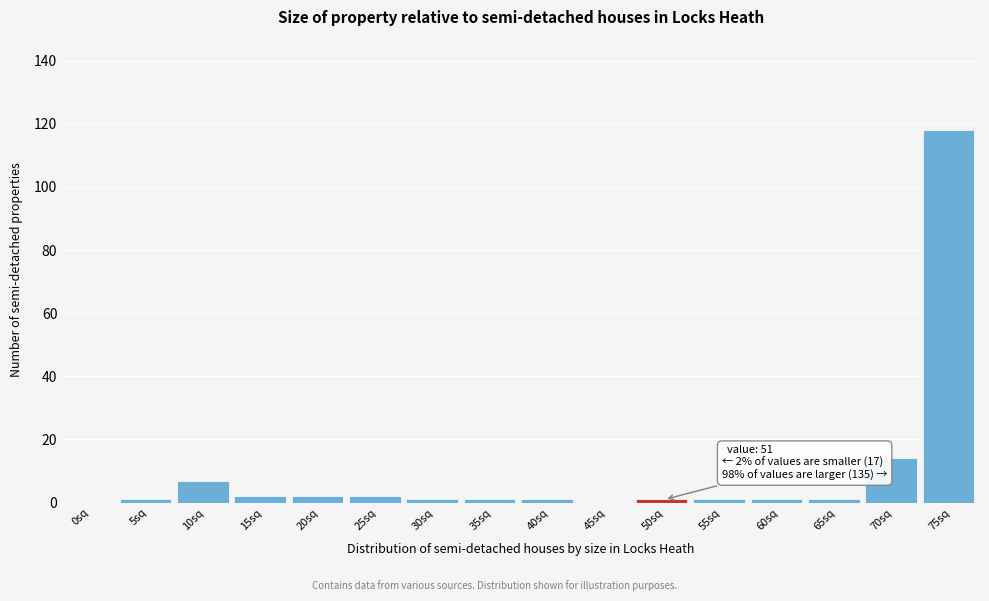

Where is the data nearest to the value 59?

70sq